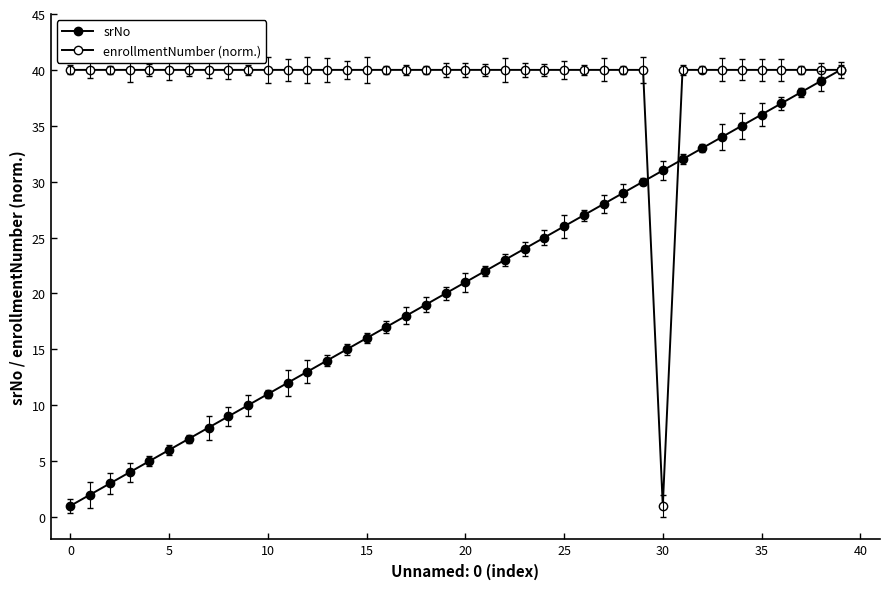

In enrollmentNumber (norm.), how many points are higher than both neighbors (excluding endpoints)?

4